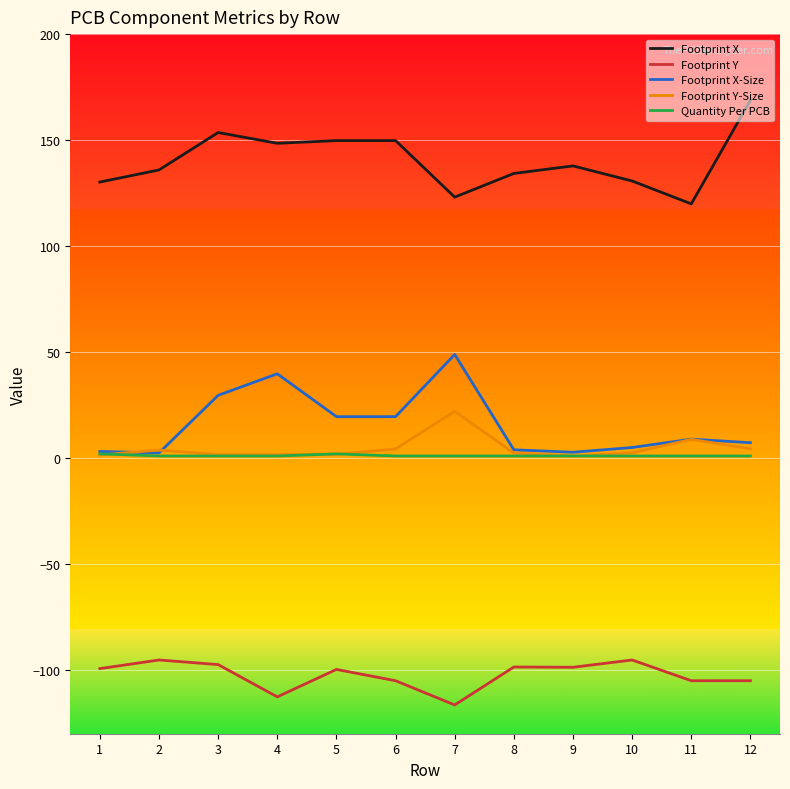

What is the difference between the maximum and minimum values in the Footprint X-Size series?

46.4